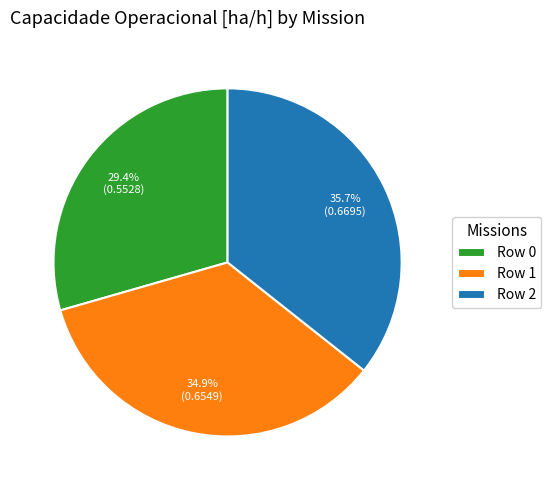

To the nearest percent, what percentage of the pie is Row 2?

36%